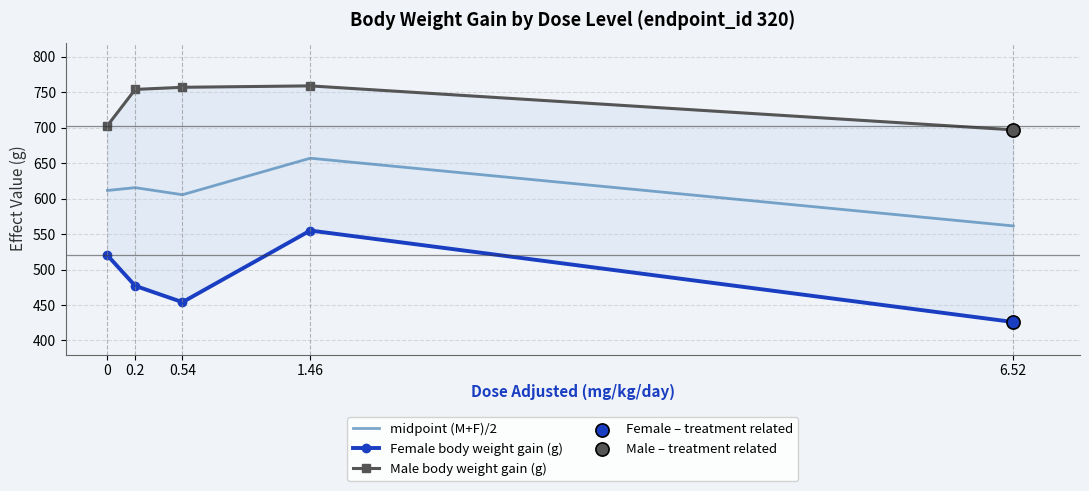

Which series reaches the minimum Y coordinate?

Female body weight gain (g)